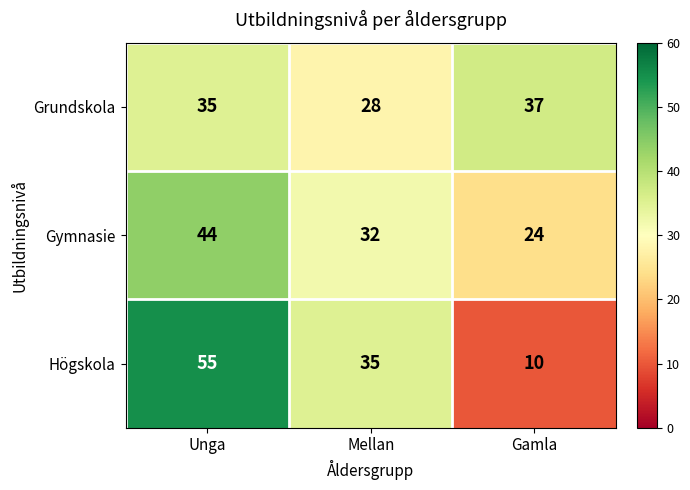

The value of Gymnasie at Mellan is 22. True or false?

False